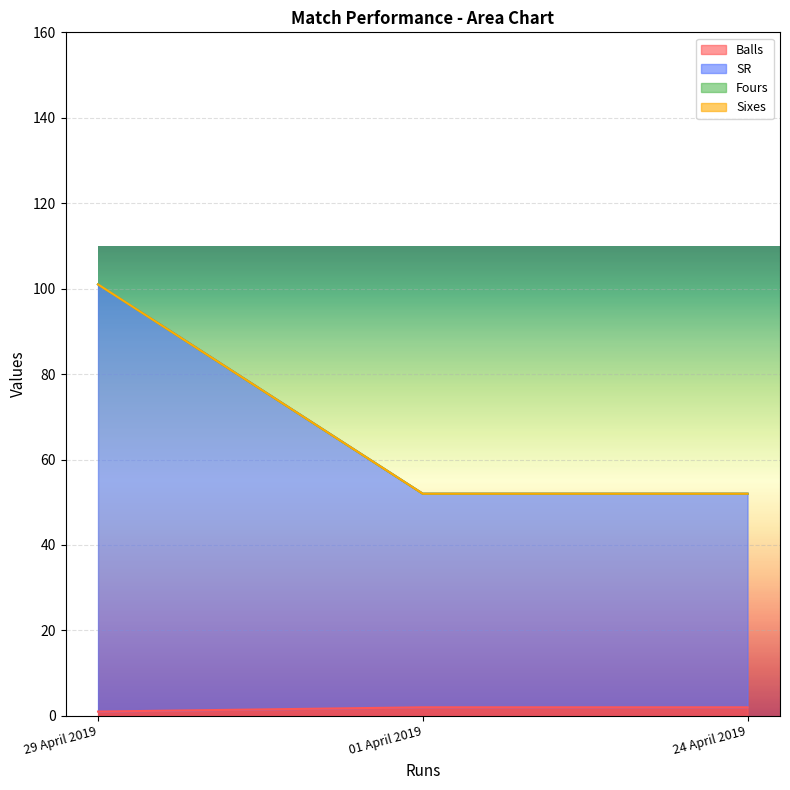

Which series changed the most between 01 April 2019 and 24 April 2019?

Balls